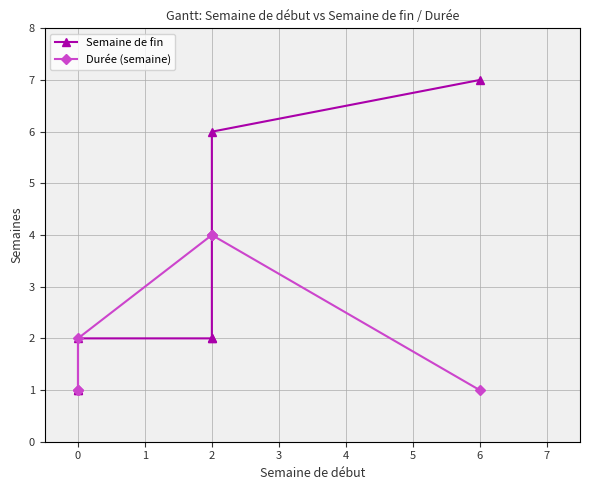

Is this an area chart (filled region under the line)?

No